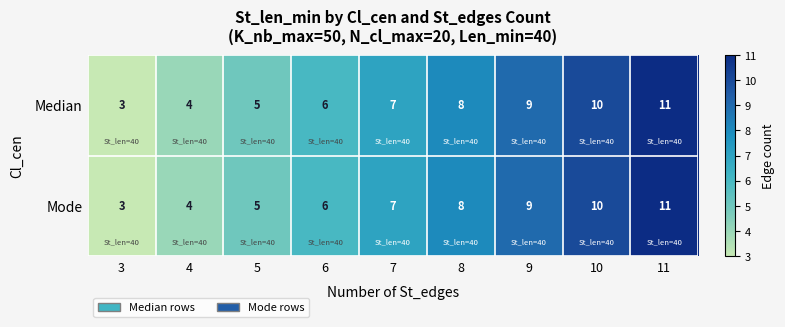

What is the sum of all Mode values?

63